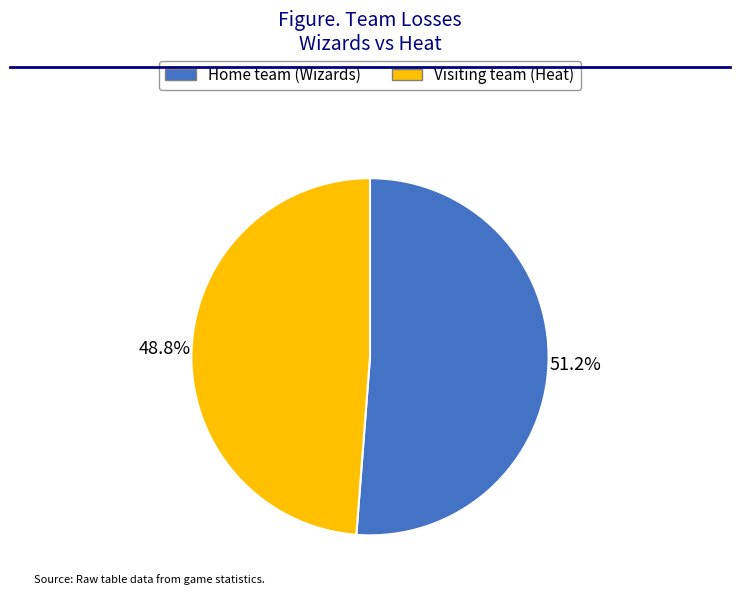

Does Home team (Wizards) represent more than half of the total?

Yes